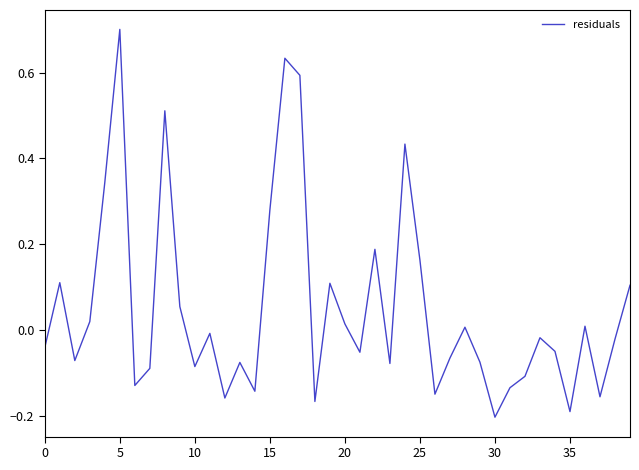

What is the maximum value shown in the chart?

0.7